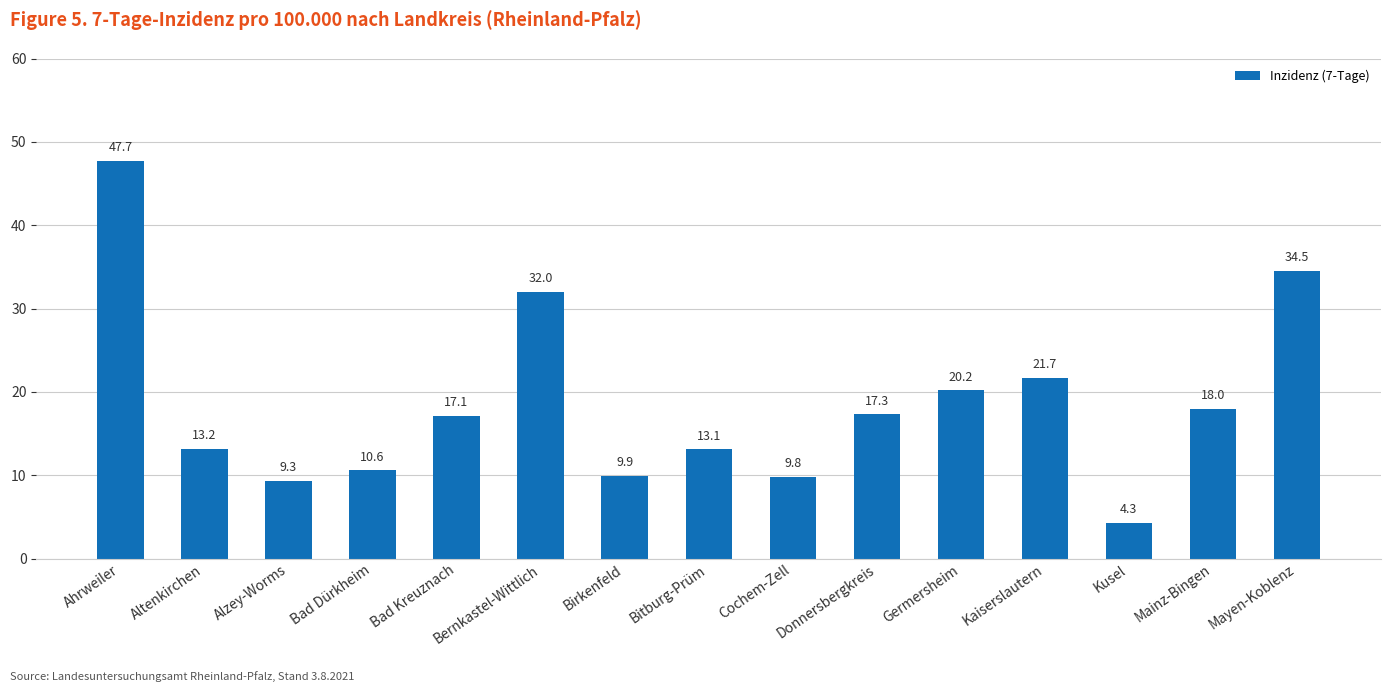

What position from the right is Mainz-Bingen?

2